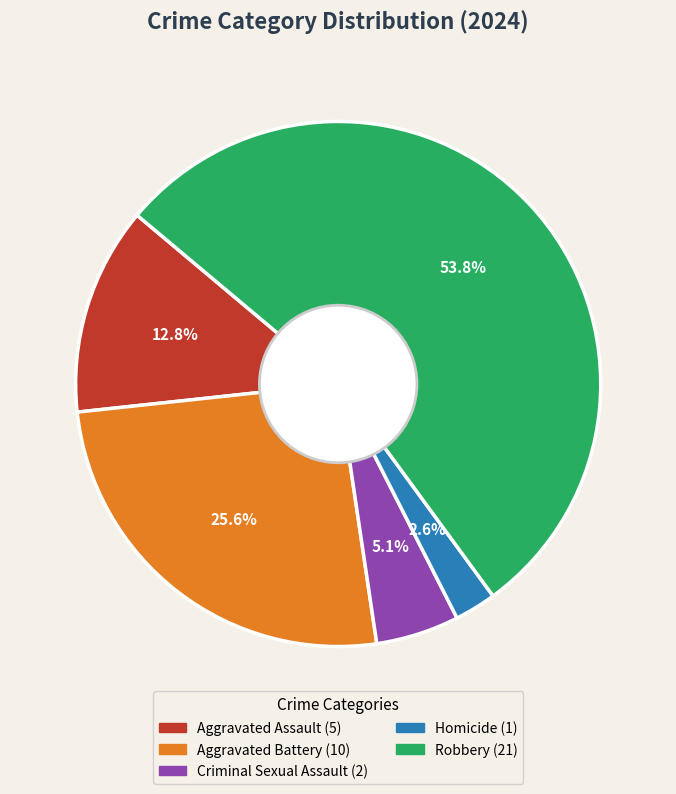

Which has a higher value, Aggravated Battery or Aggravated Assault?

Aggravated Battery